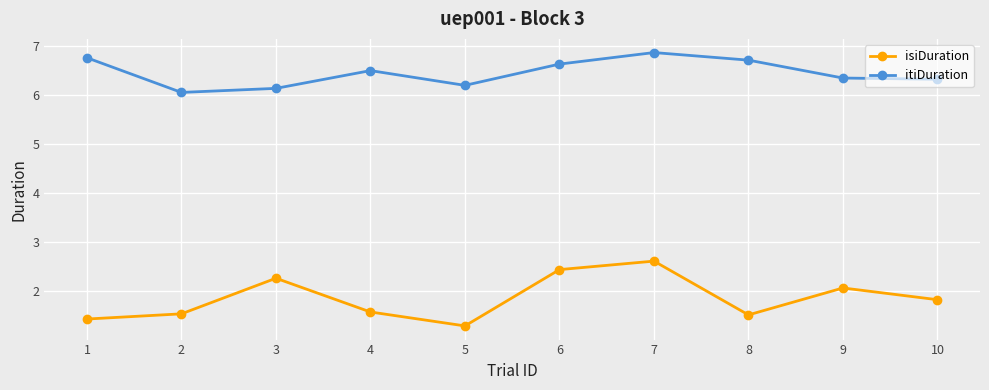

Is the value of isiDuration at 5 greater than the value of itiDuration at 4?

No